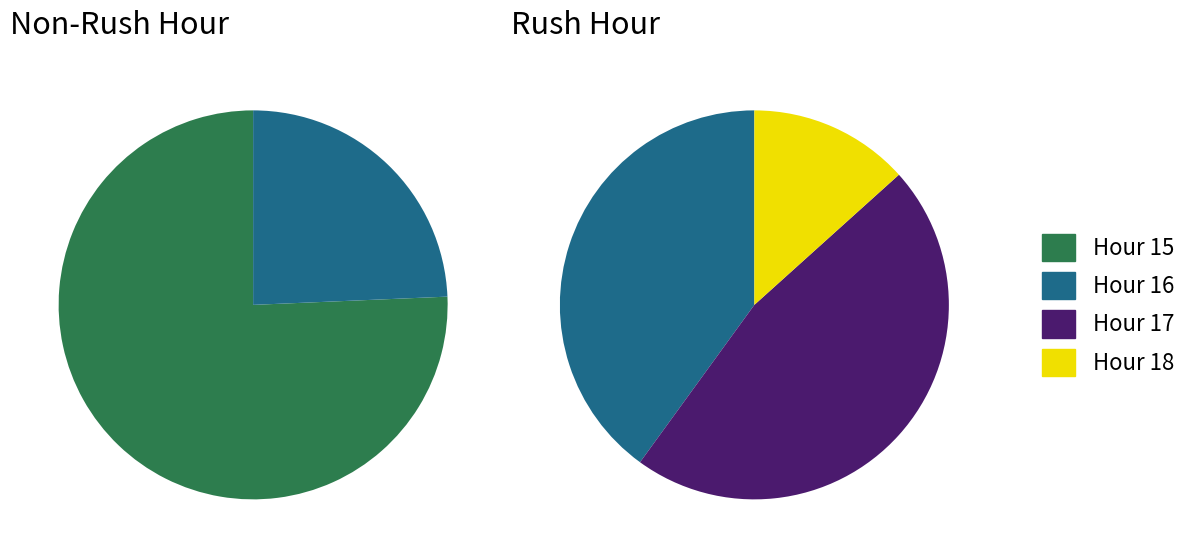

Is the sum of 6 and 4 greater than half?

No